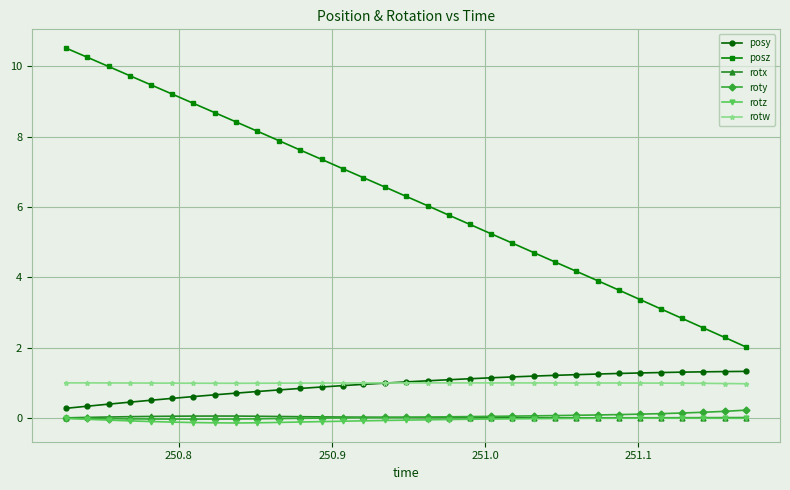

What is the greatest value displayed?

10.5